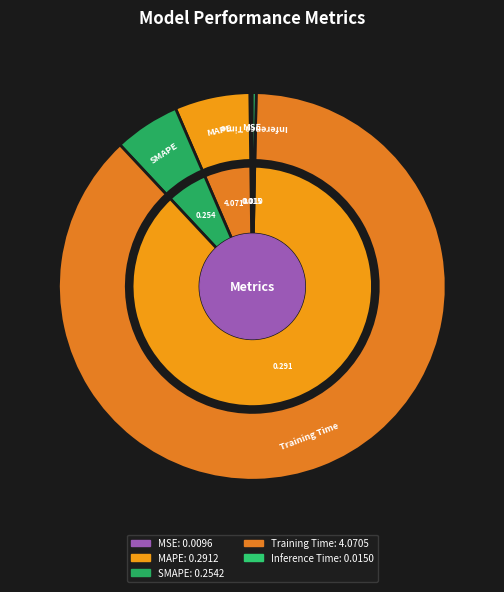

To the nearest percent, what is the average slice percentage?

20%